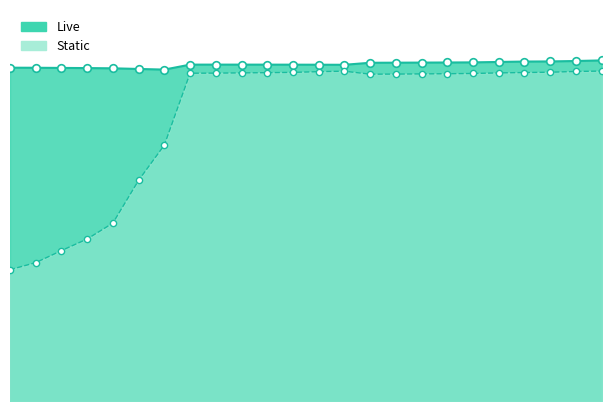

What is the total value across all series at 2WD_3M?

0.1